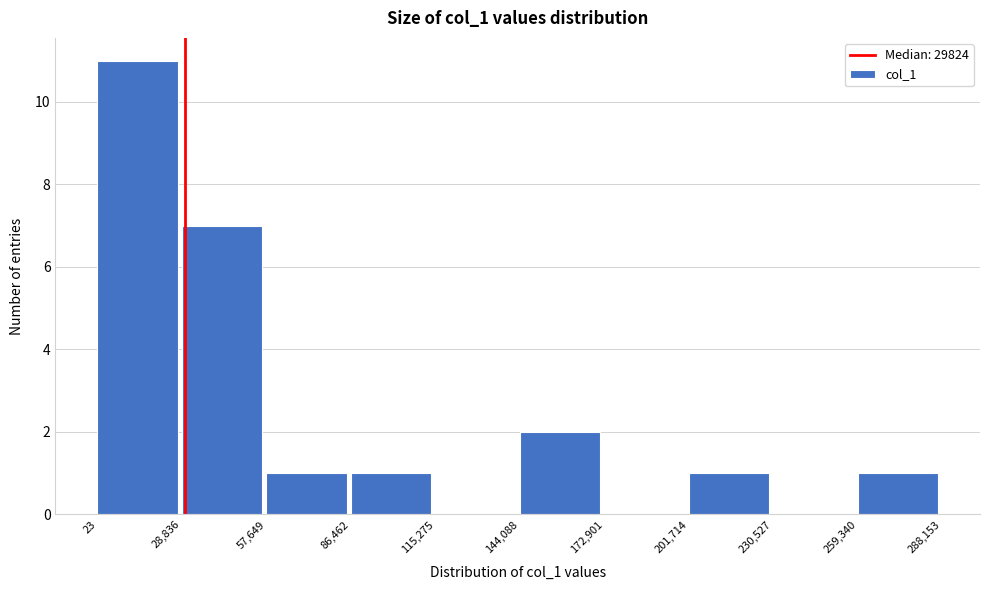

Over which range of the x-axis is the bar tallest?

23 to 28,836